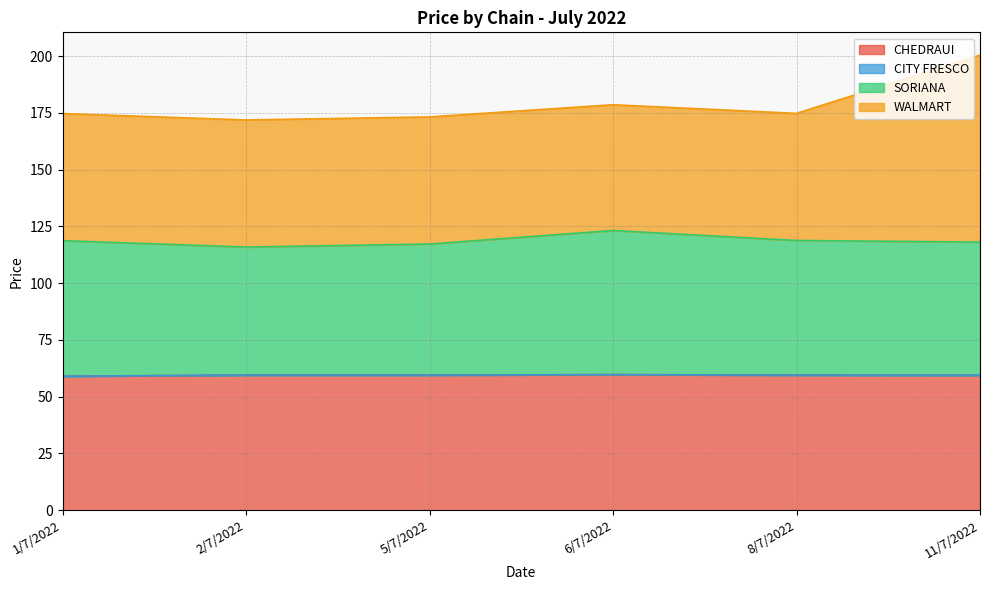

What is the total value across all series at 6/7/2022?

178.6